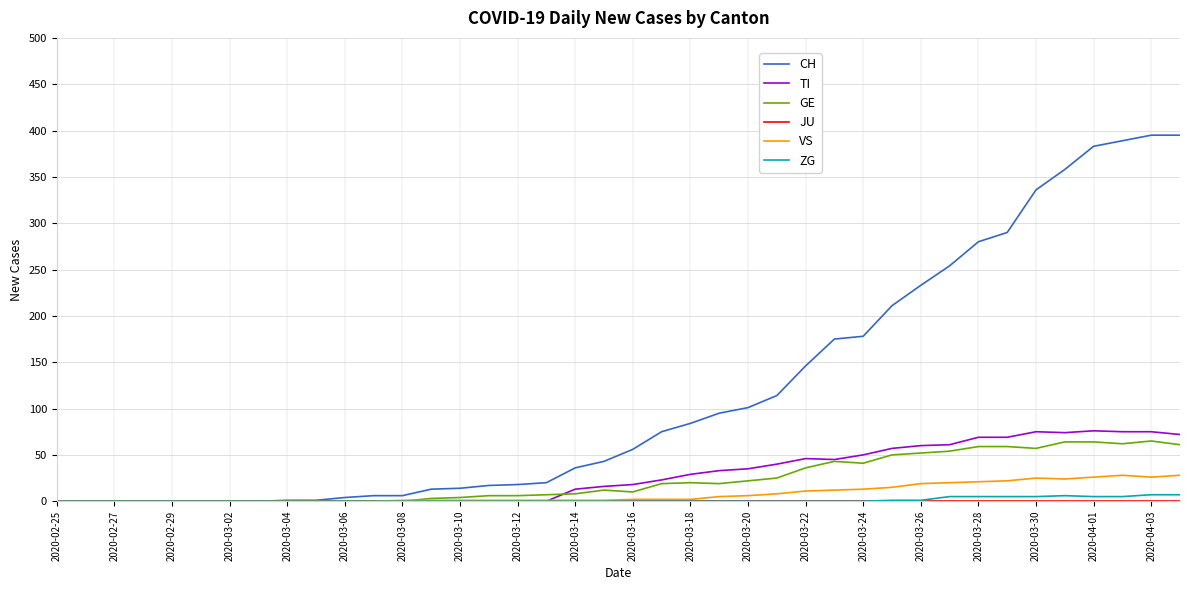

Which series has the largest range (max minus min)?

CH